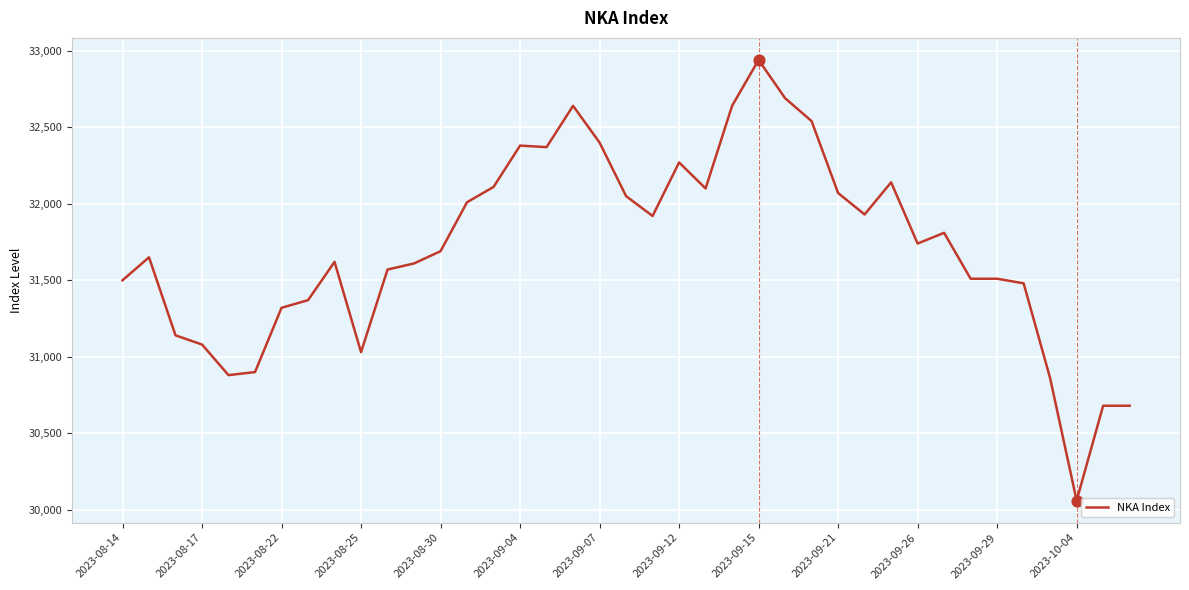

What is the smallest value displayed?

30060